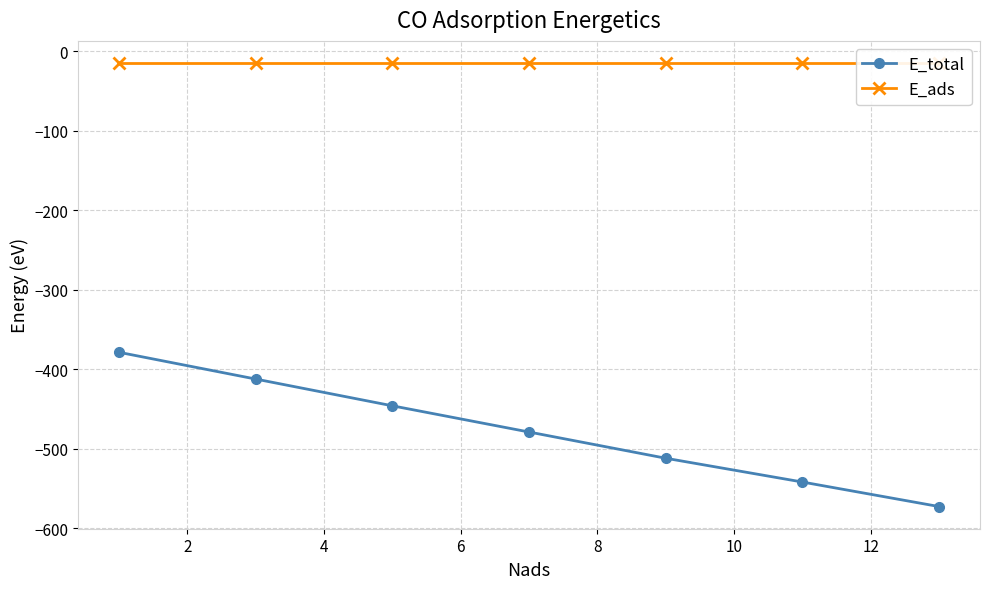

How many categories are shown in the chart?

7